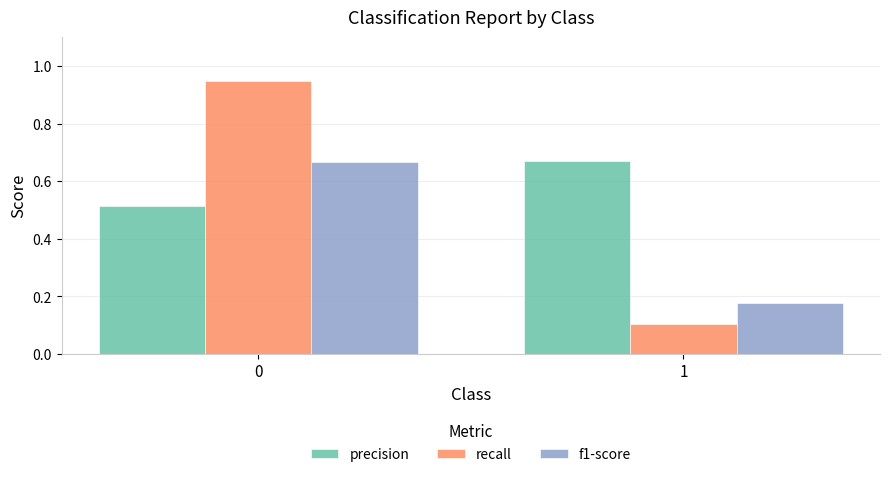

The value of f1-score at 1 is 0.1. True or false?

False